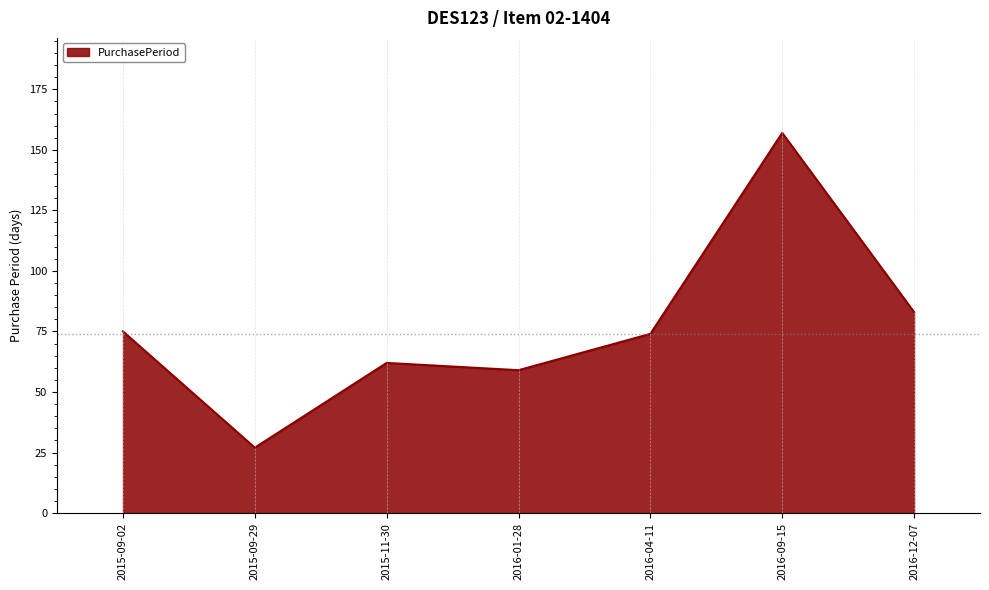

True or false: the data shows 157 at 2016-09-15.

True